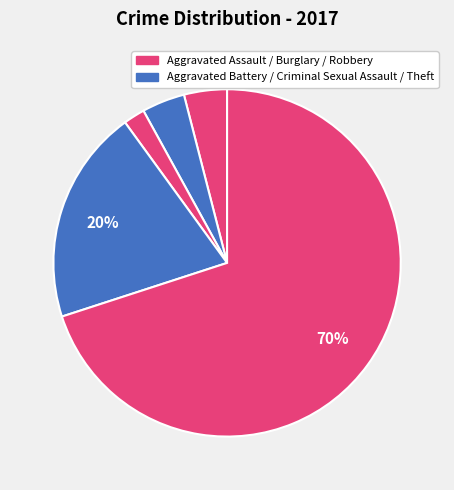

How many segments does this pie chart have?

5